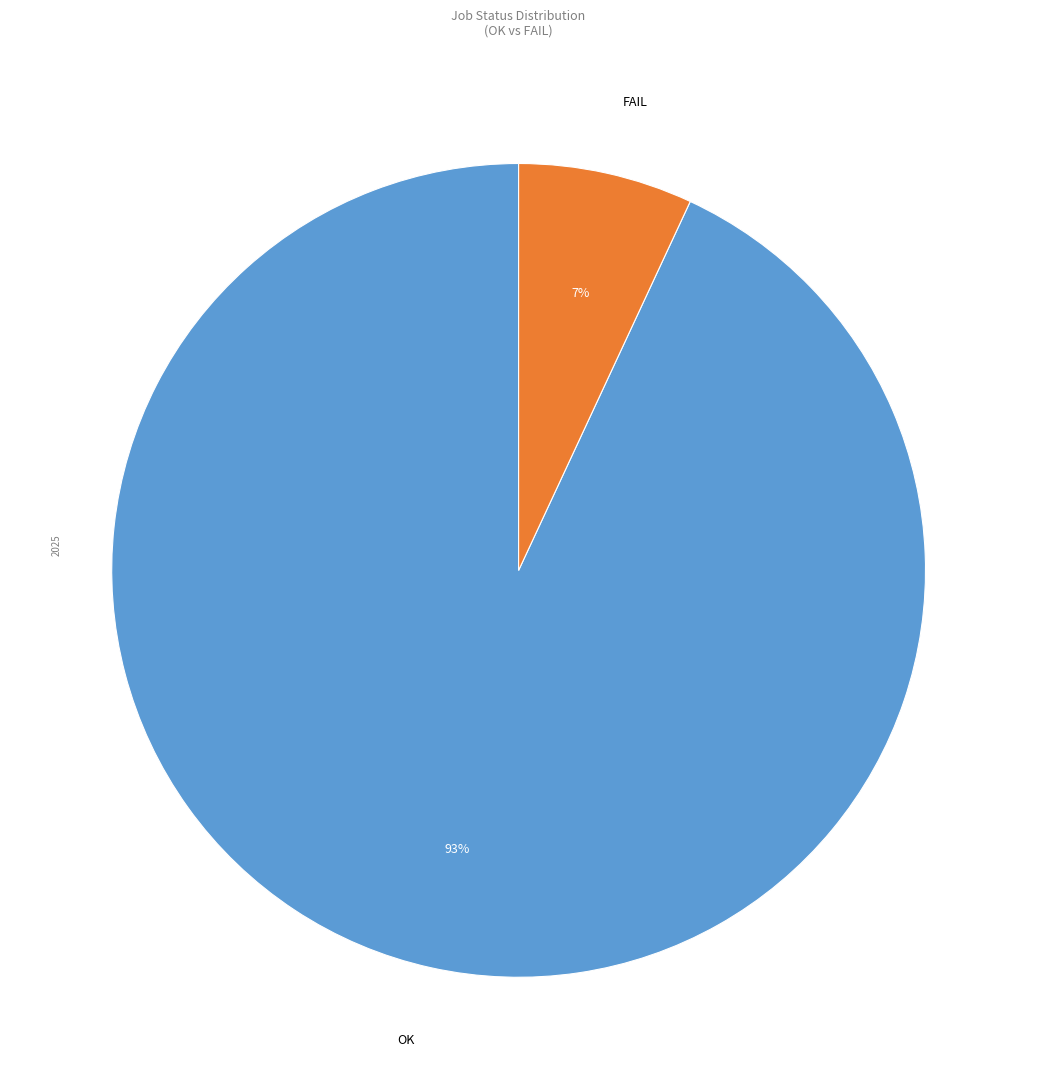

Is it true that OK is 93% of the pie?

True